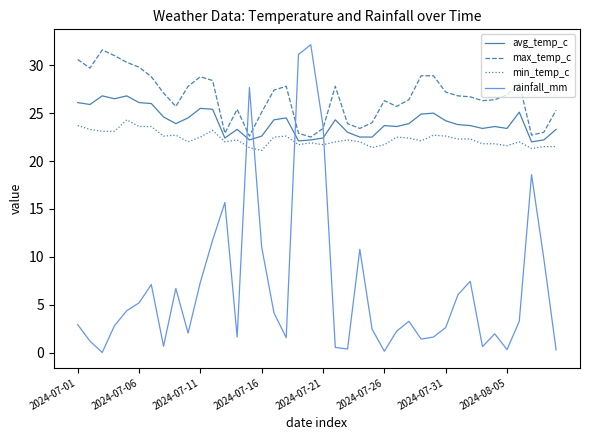

What are all the series names shown in the legend?

avg_temp_c, max_temp_c, min_temp_c, rainfall_mm